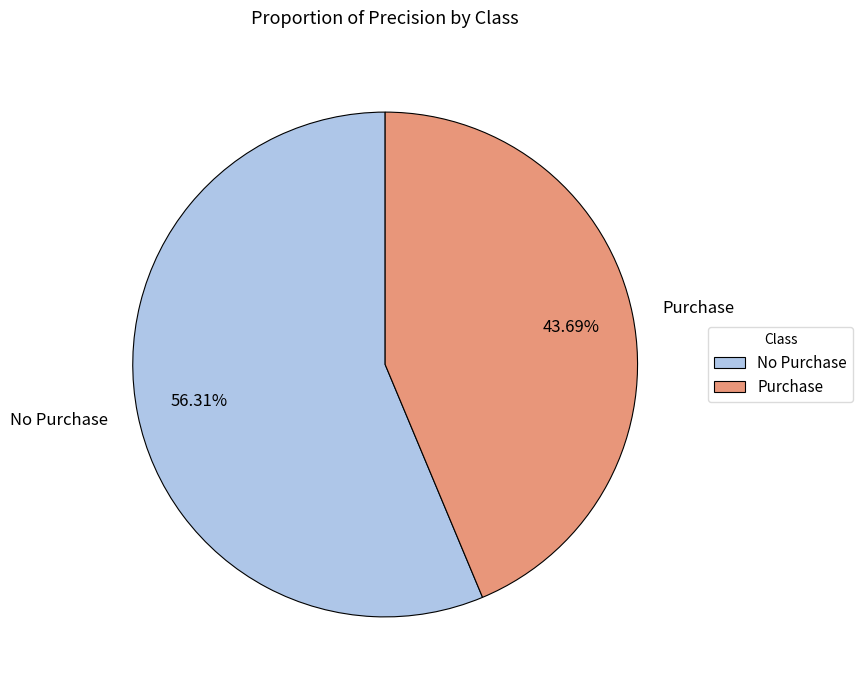

To the nearest percent, what is the difference between the largest and smallest slice percentages?

13%